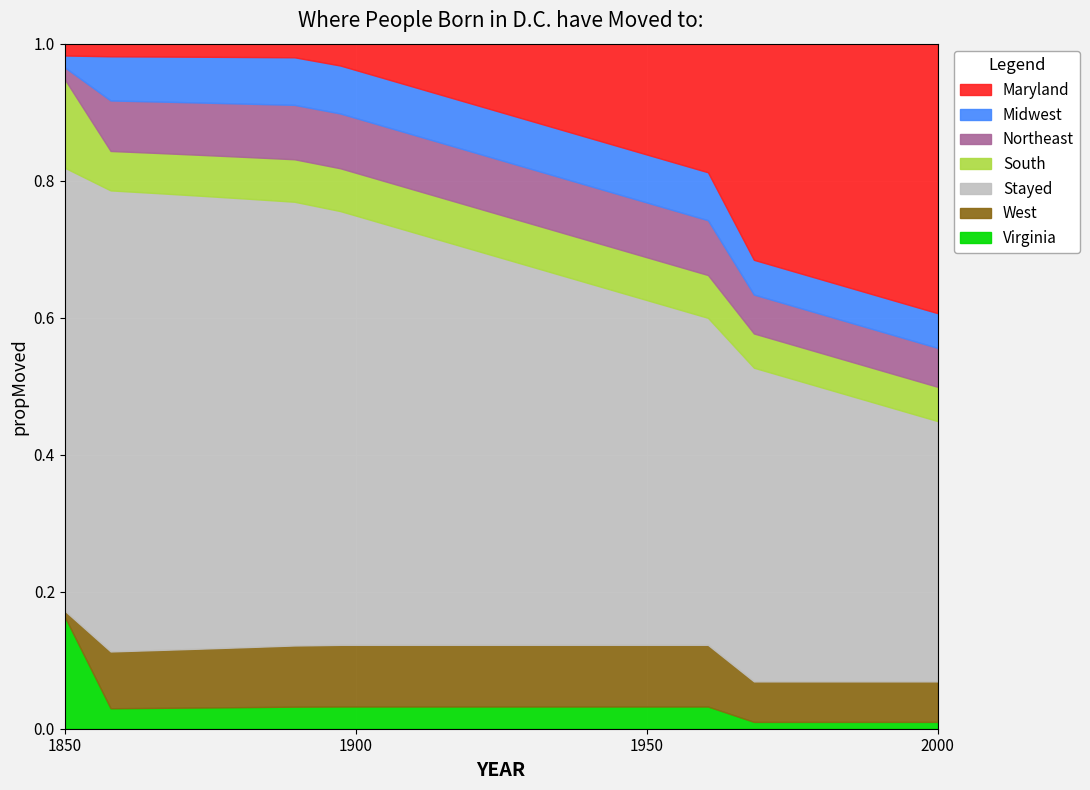

Which category has the highest value in the Virginia series?

1850